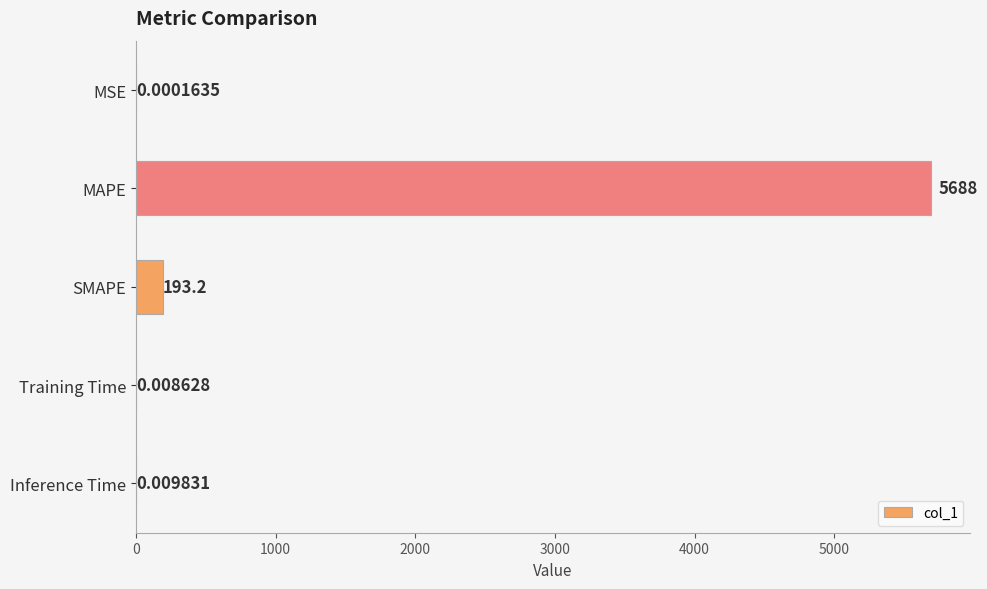

Which category has the highest value across all series?

MAPE